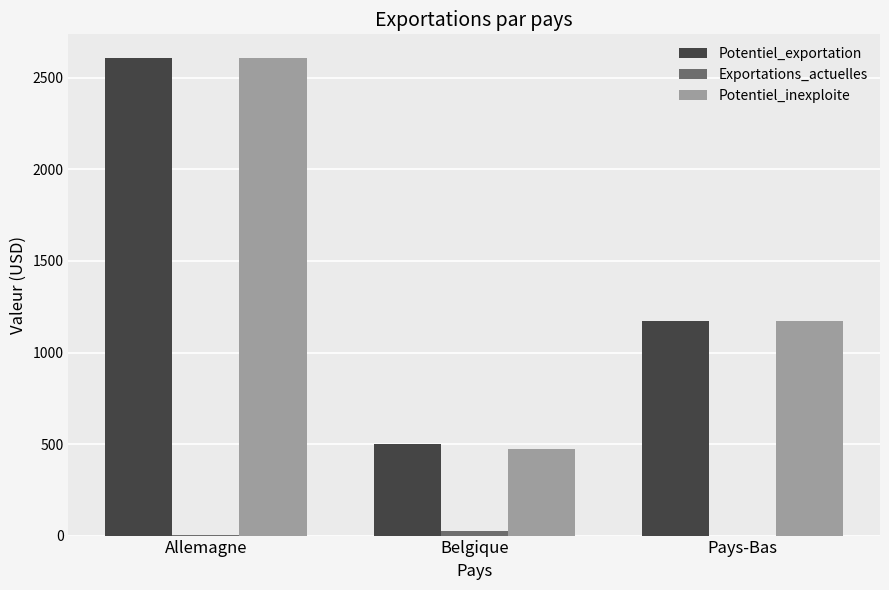

How many values in the Potentiel_inexploite series exceed 1172?

2